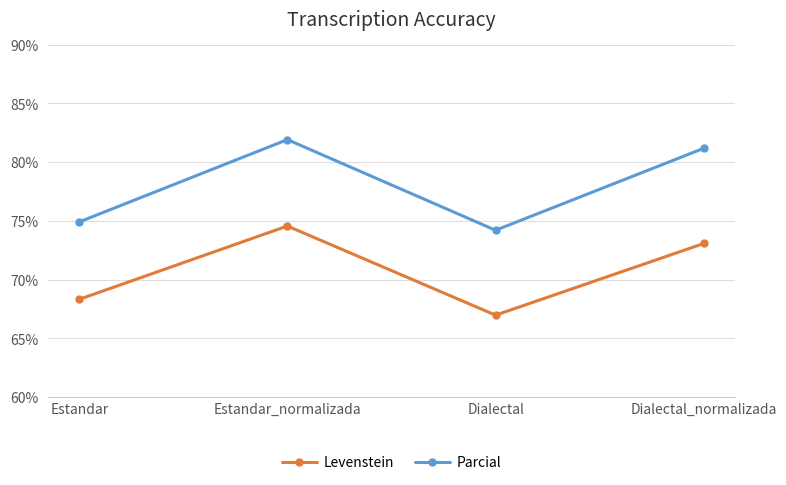

At which label does Levenstein reach its peak?

Estandar_normalizada